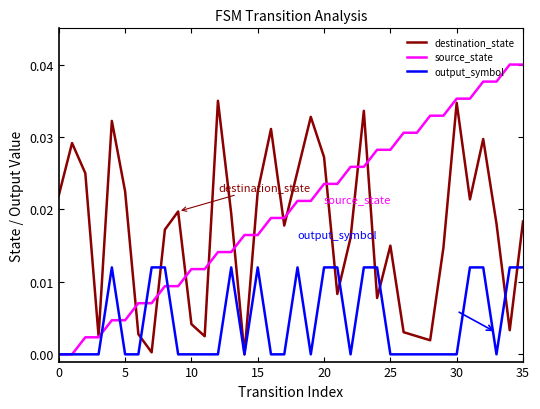

Rank the series by their maximum value, from lowest to highest.

output_symbol, destination_state, source_state